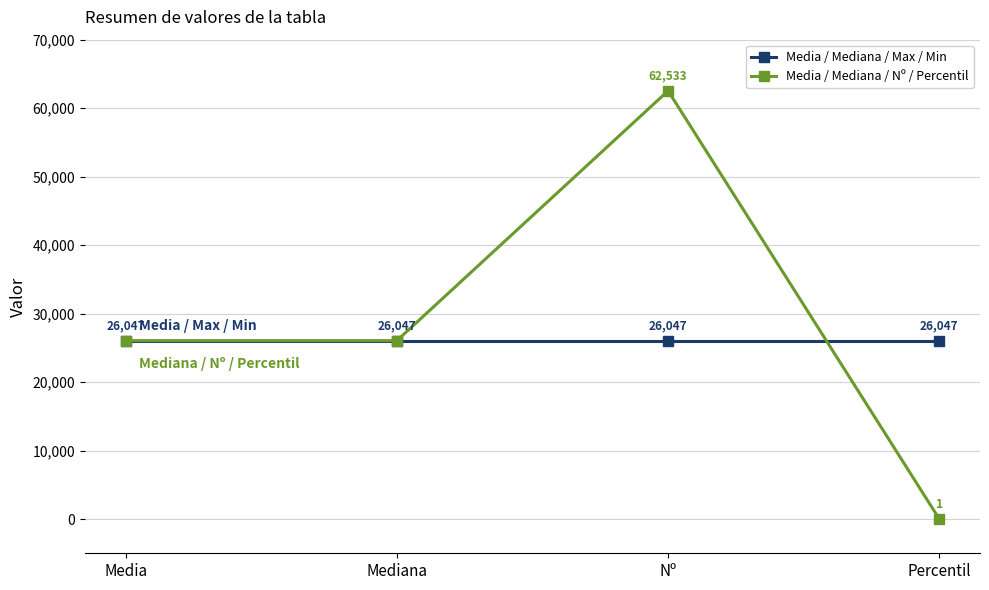

Which series has the largest range (max minus min)?

Media / Mediana / Nº / Percentil